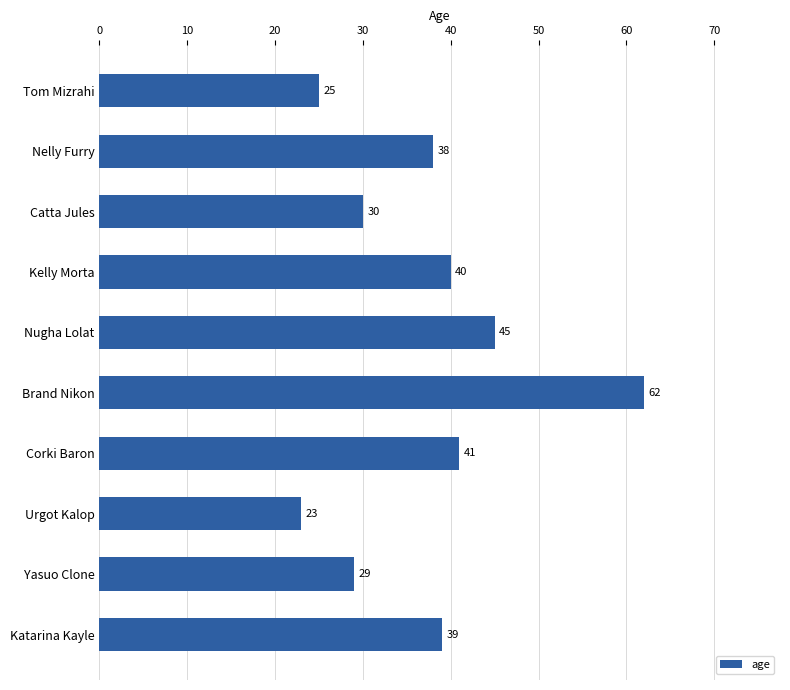

How many distinct data groups are displayed?

1